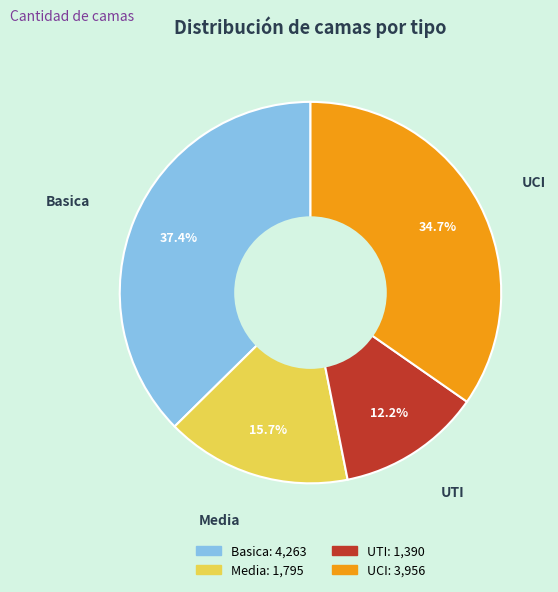

Does UTI account for over 50% of the chart?

No